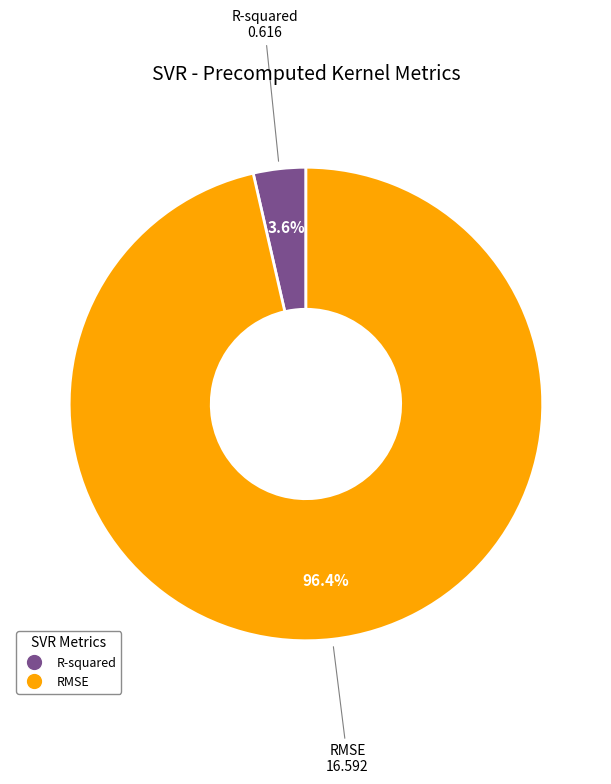

Rank the categories by value from lowest to highest.

R-squared, RMSE